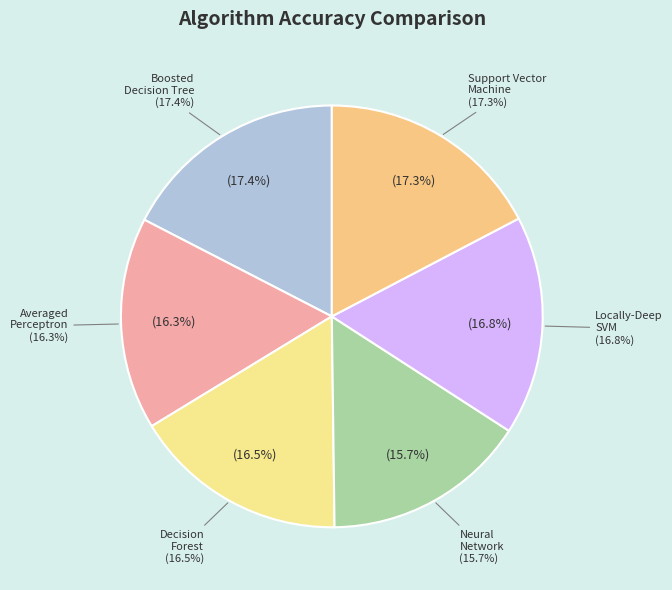

To the nearest percent, what is the combined percentage of Two-Class Averaged Perceptron and Two-Class Support Vector Machine?

34%